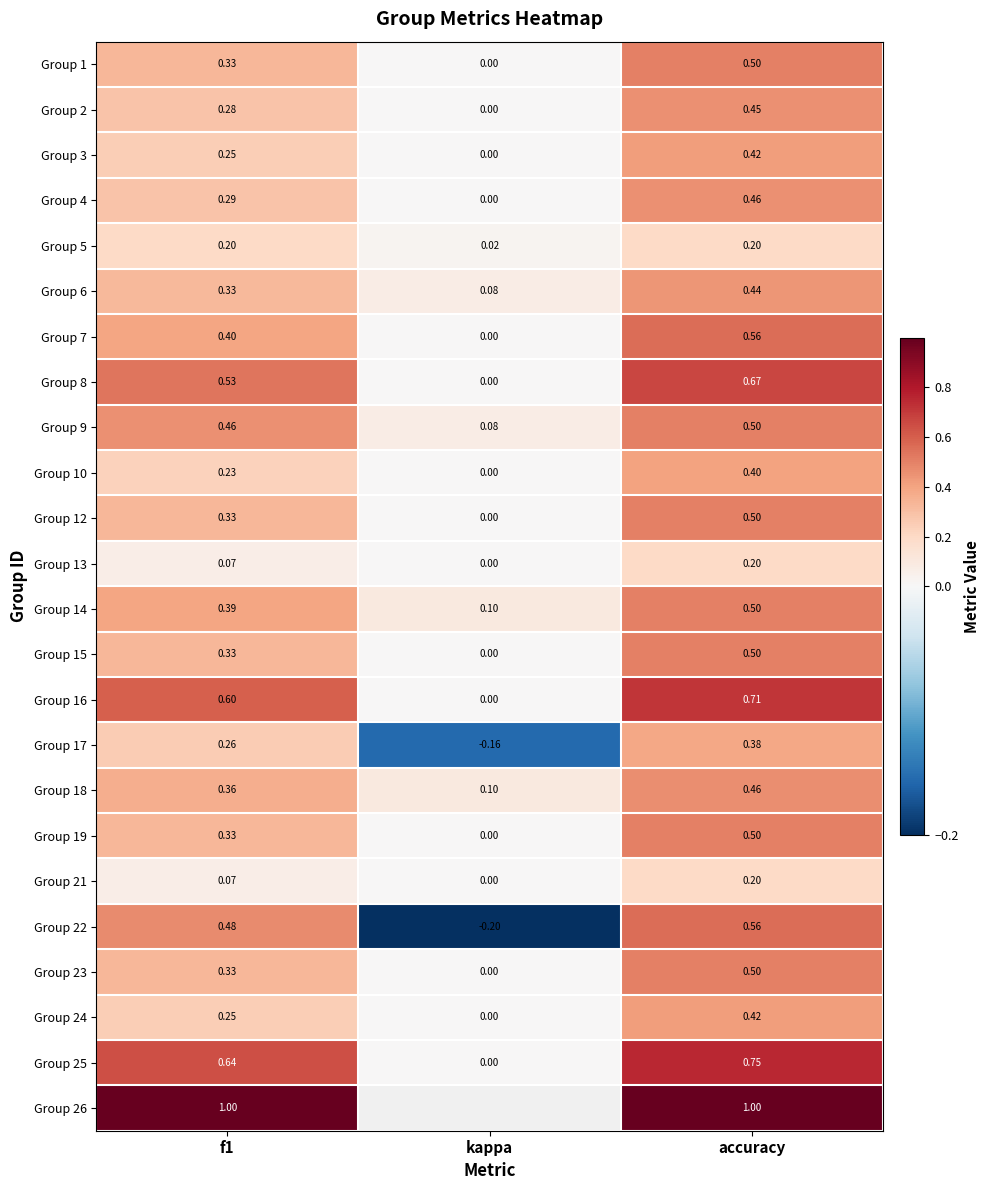

The Group 13 series shows 0.1 at f1. True or false?

True